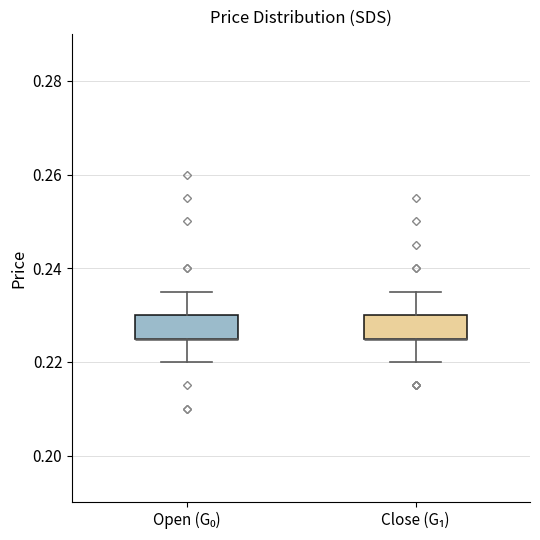

Reading left to right, transcribe this box plot: for each box, give where its median line is, the range the box spans, and where its two whiskers end, as read against the y-axis. The values are not printed on the chart, so give them approximately, as read against the axis.

Open (G₀): median 0.226 (drawn on the box's lower edge), box 0.226 to 0.230, whiskers 0.220 to 0.236
Close (G₁): median 0.226 (drawn on the box's lower edge), box 0.226 to 0.230, whiskers 0.220 to 0.236